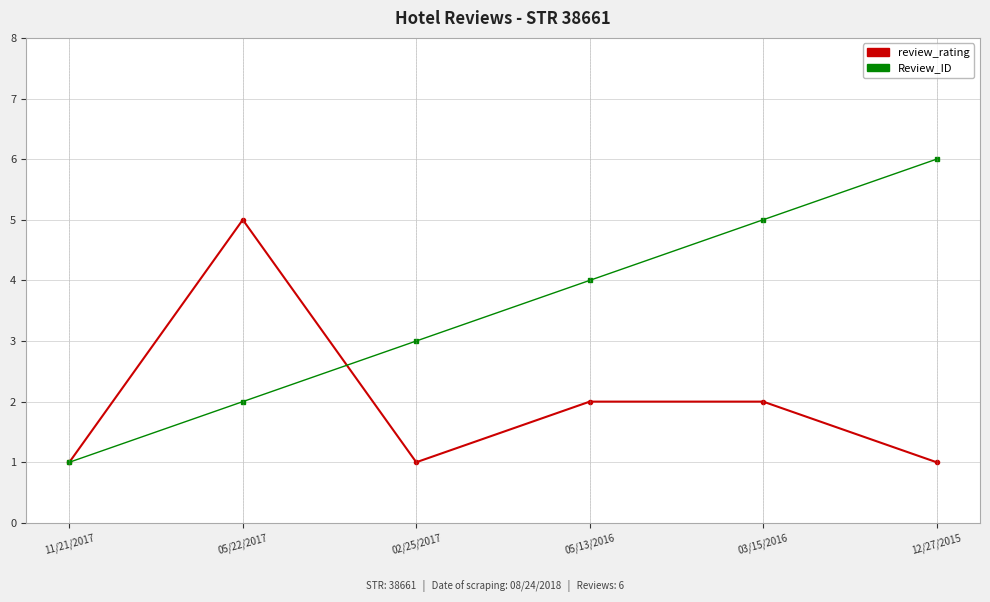

How many data points does each series have?

6